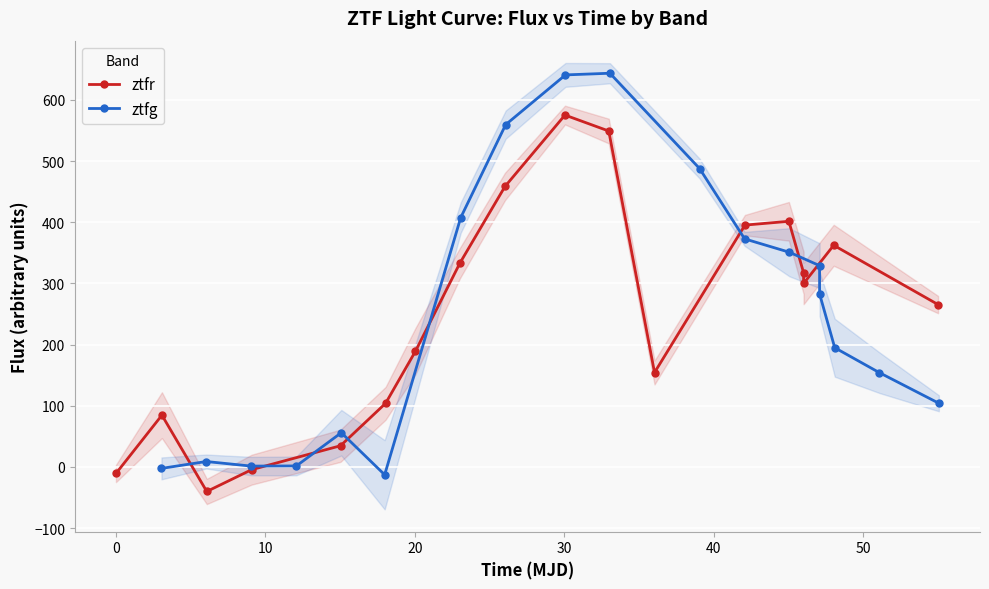

How many interior local peaks does the ztfg series have?

3